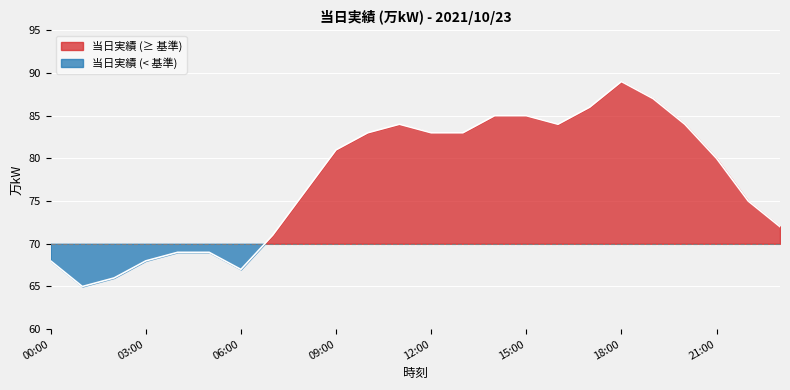

How many series are shown in this chart?

1